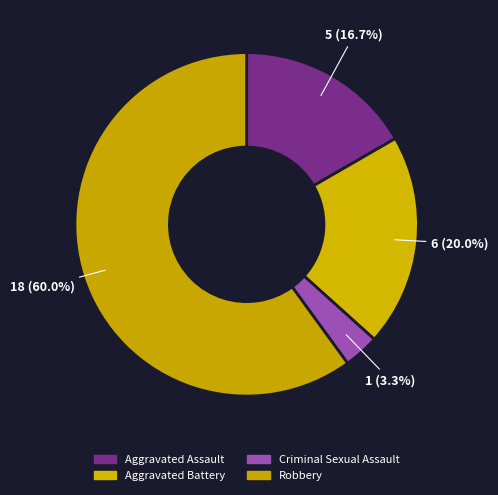

What percentage is the Aggravated Battery slice, to the nearest percent?

20%